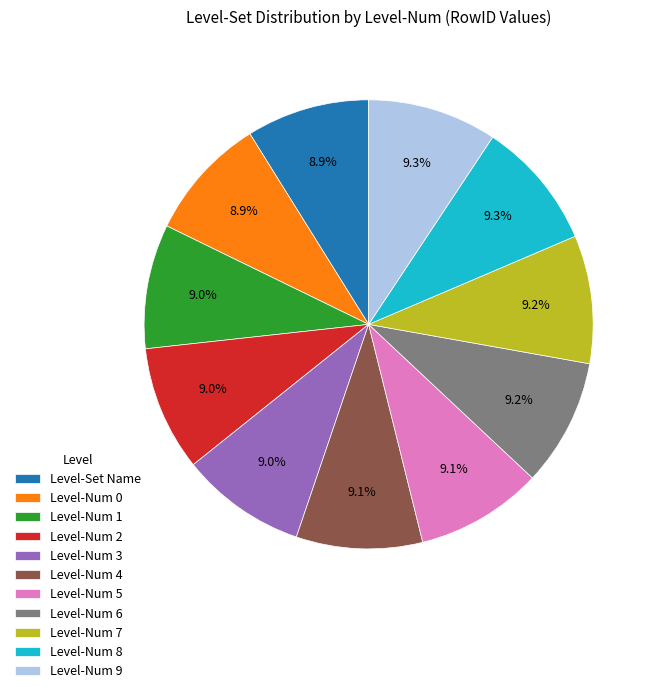

True or false: Level-Num 4 accounts for 3% of the total.

False